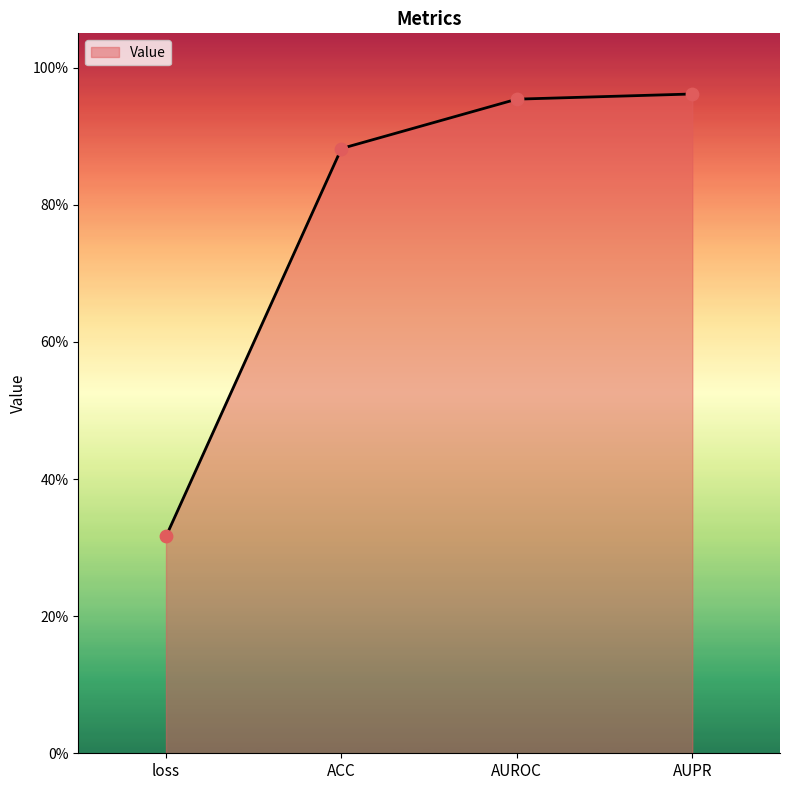

Does the chart have visible grid lines?

No